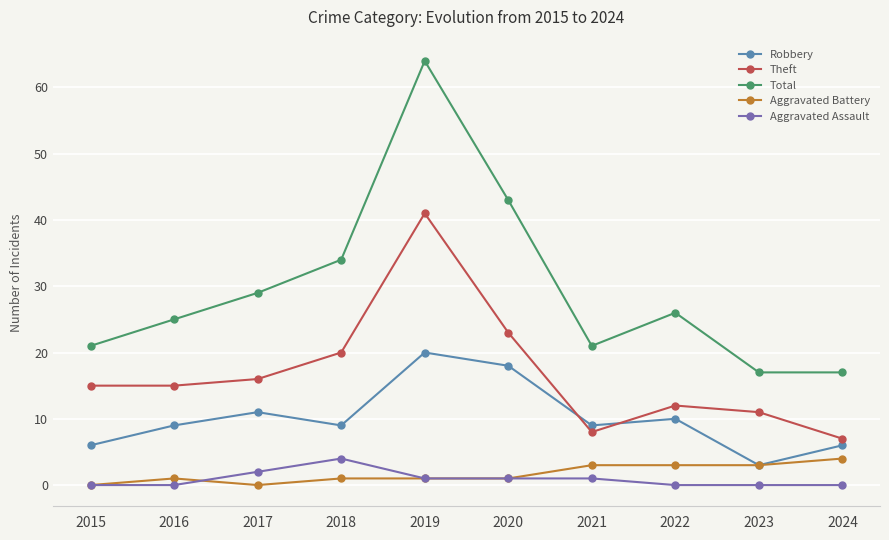

What is the sum of the Robbery values at 2020 and 2019?

38